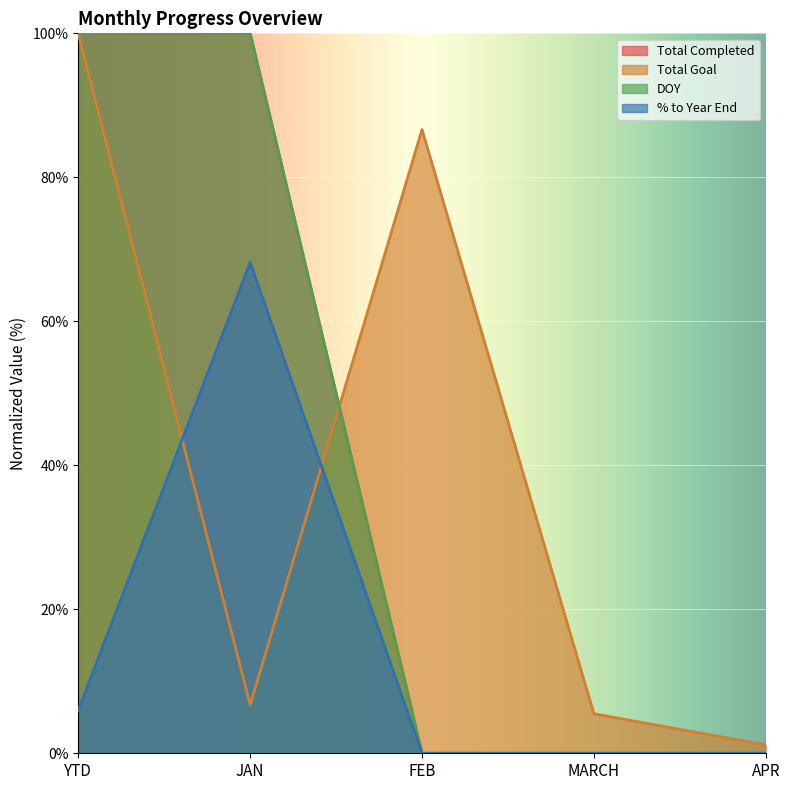

Where do % to Year End and Total Goal first cross each other?

YTD and JAN